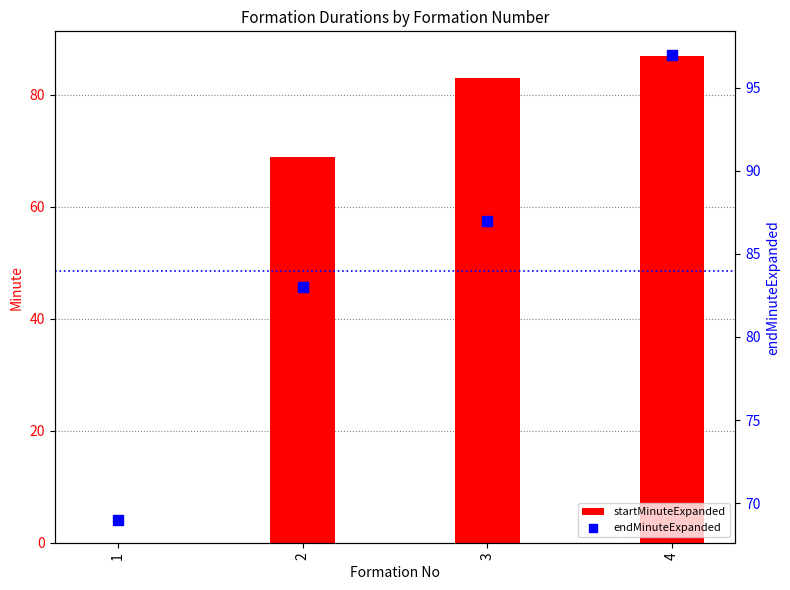

Which series has the largest total across all categories?

endMinuteExpanded